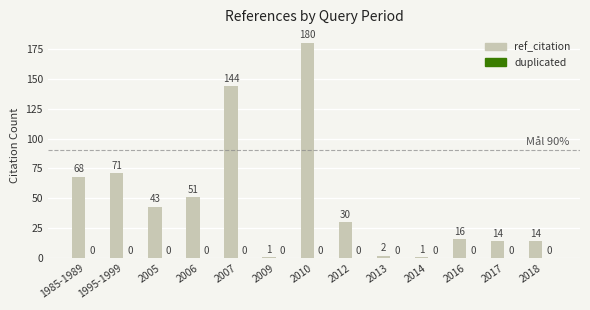

Which category has the highest value across all series?

2010